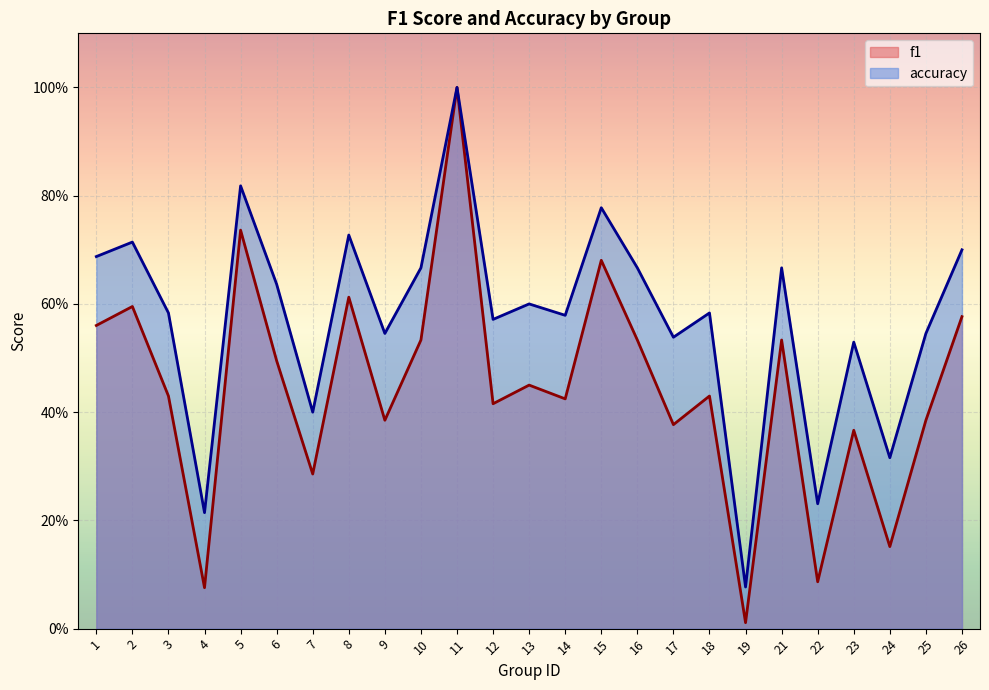

True or false: f1 and accuracy cross at least once.

False